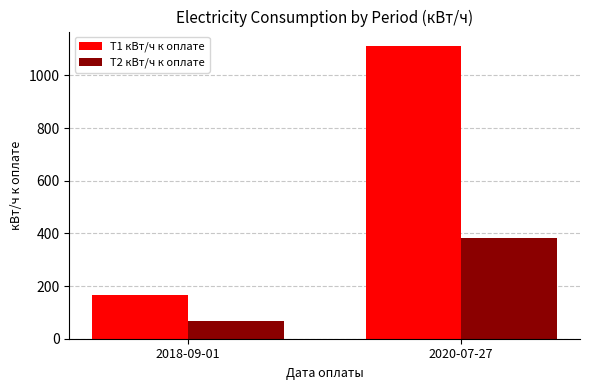

How many T1 кВт/ч к оплате values are between 167 and 1111?

2